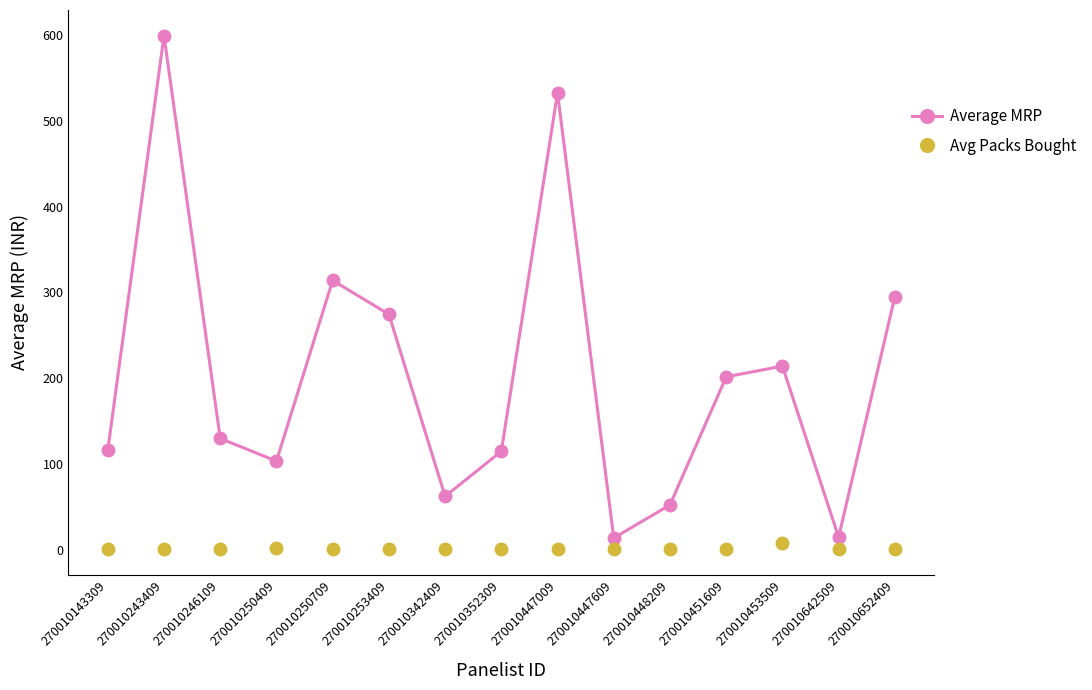

In Average MRP, how many points are lower than both neighbors (excluding endpoints)?

4